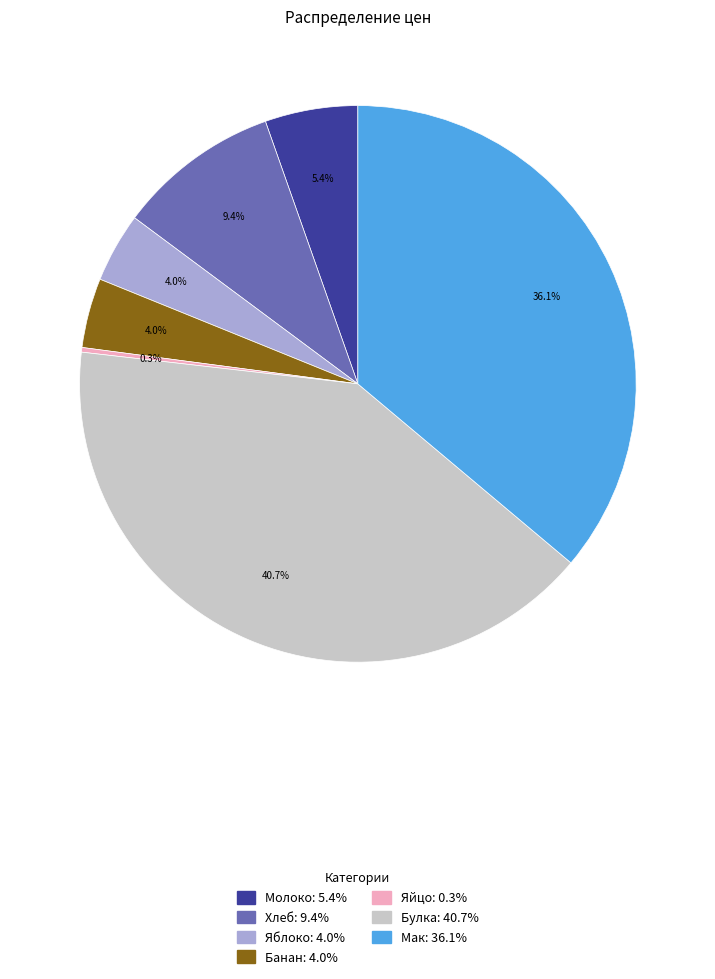

Is Банан the majority of the pie?

No